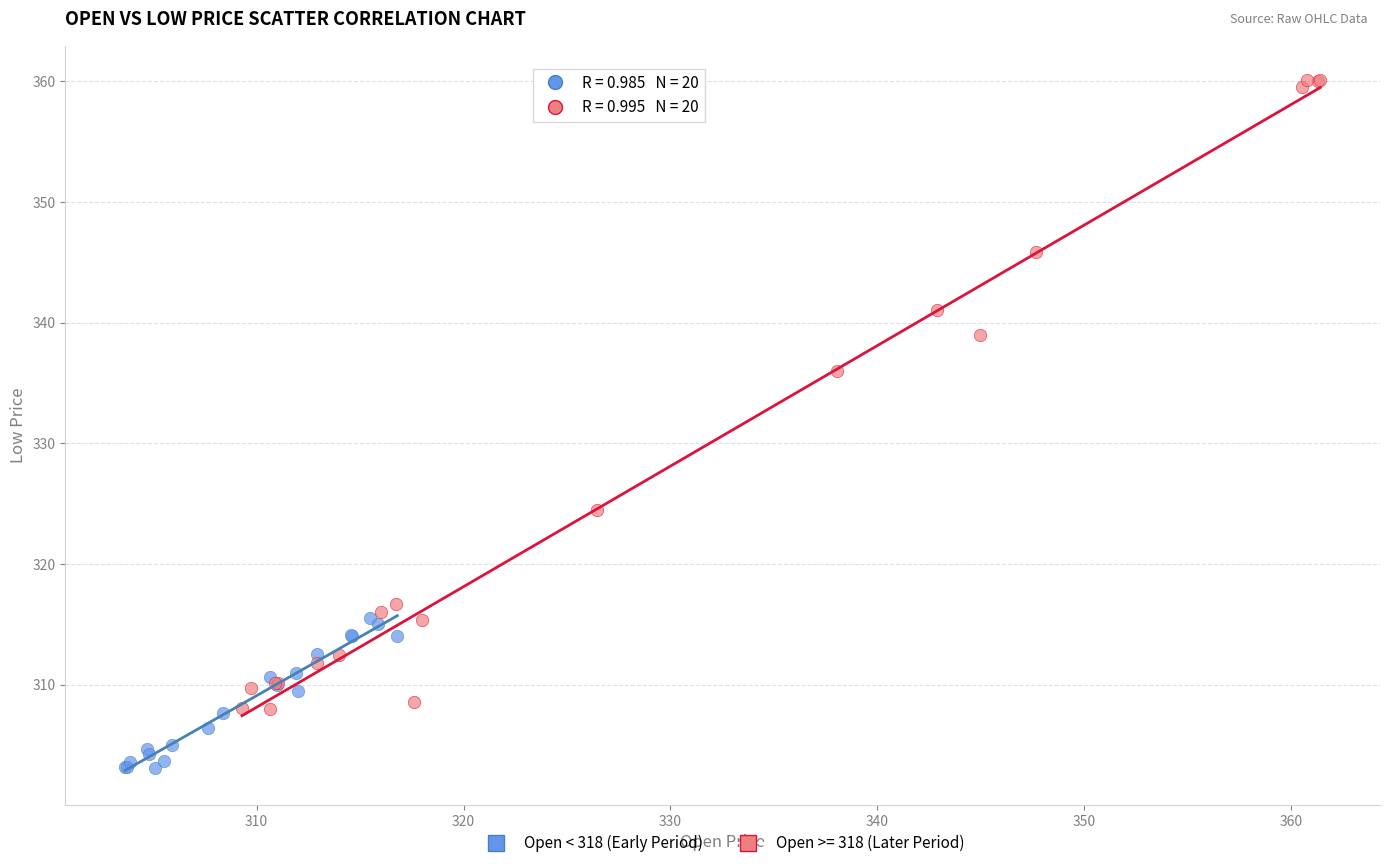

Which series has the largest Y range (max minus min)?

Open >= 318 (Later Period)